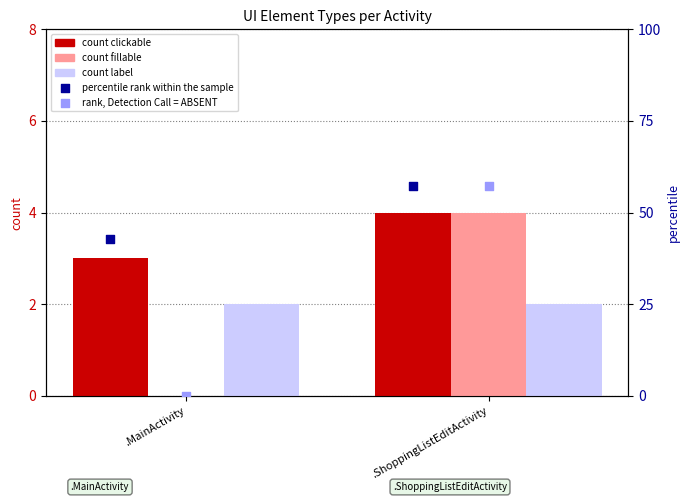

Which series has the largest total across all categories?

percentile rank within the sample